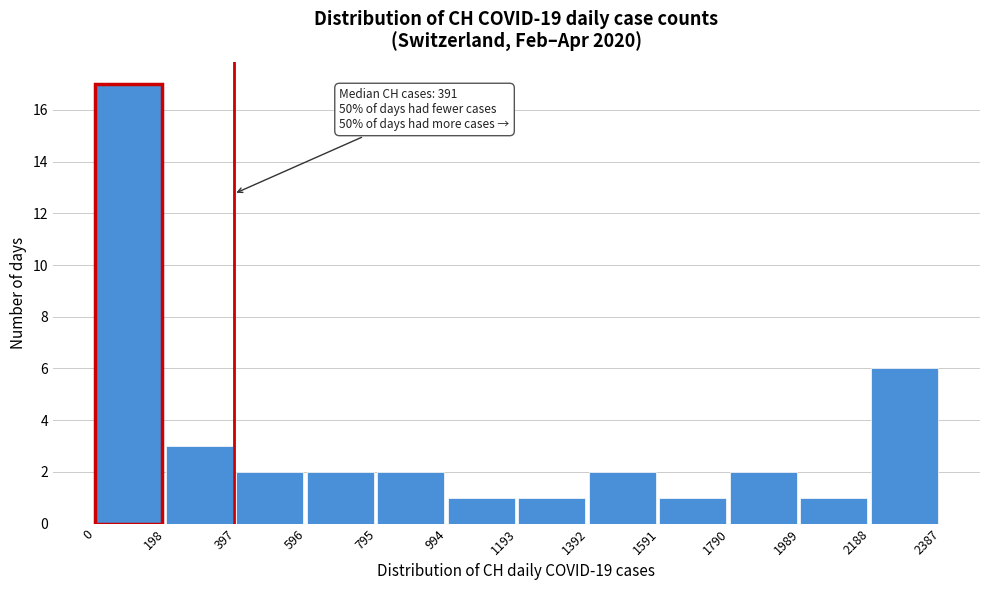

Over which range of the x-axis is the bar tallest?

0 to 198